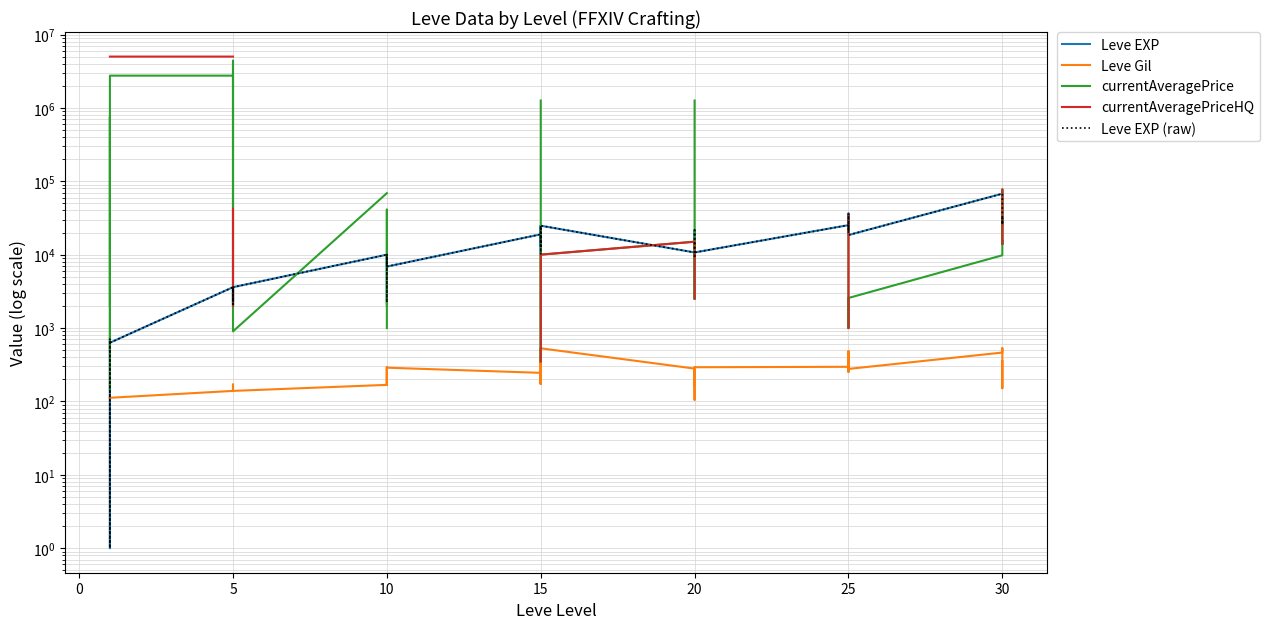

How many lines are shown in the chart?

5